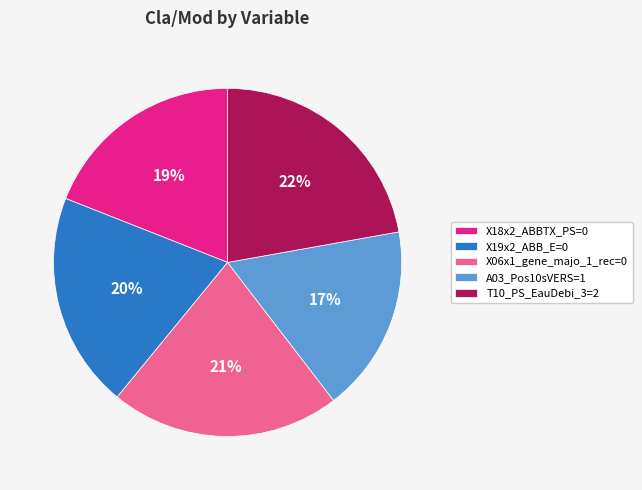

Count the number of slices in the pie.

5